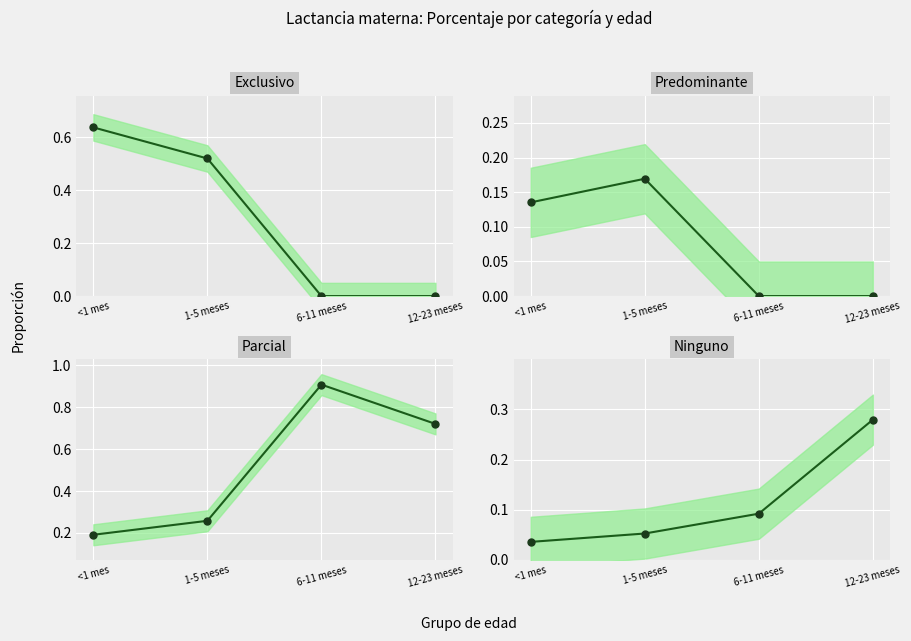

What is the maximum value shown in the chart?

0.9